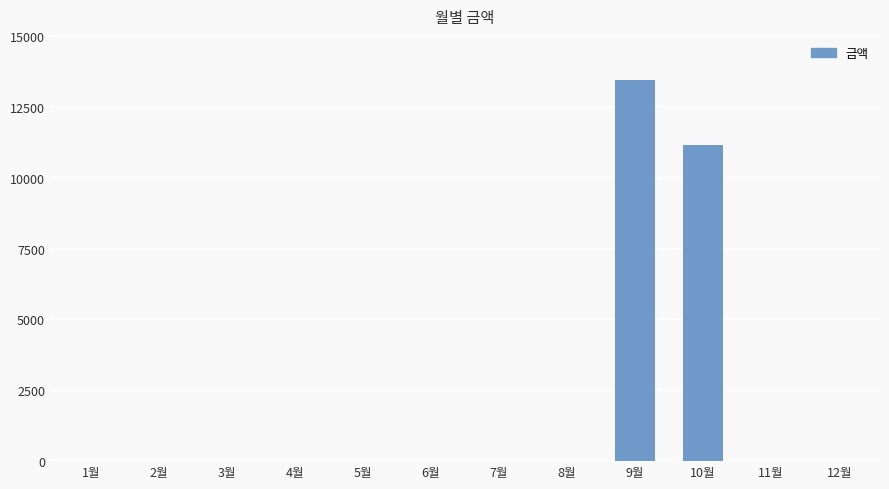

The chart shows a value of 18698 at 9월. True or false?

False